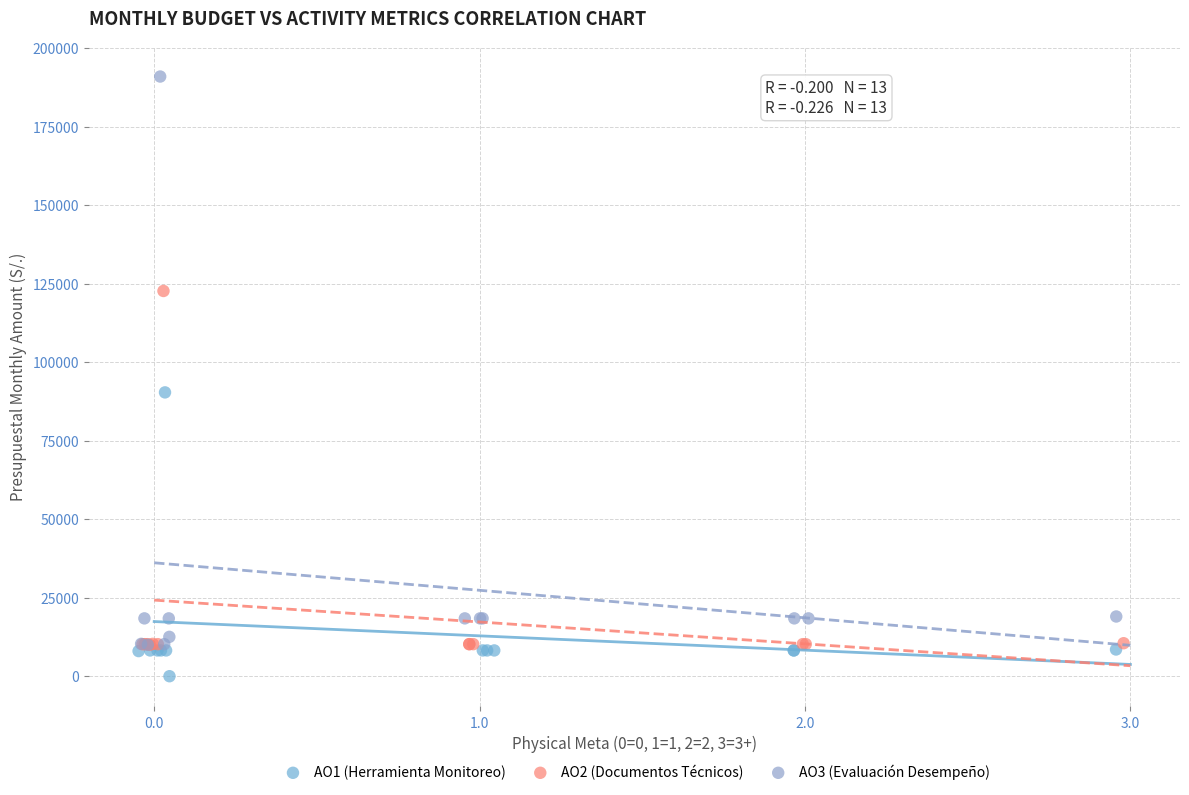

Which series has the widest spread of Y values?

AO3 (Evaluación Desempeño)